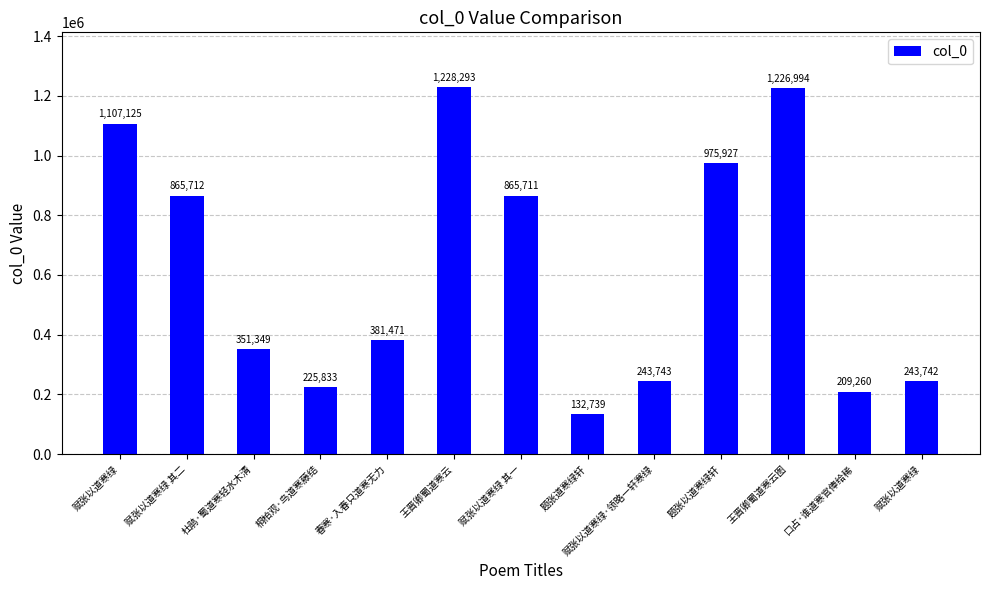

What is the value of the 6th bar from the left?

1228293